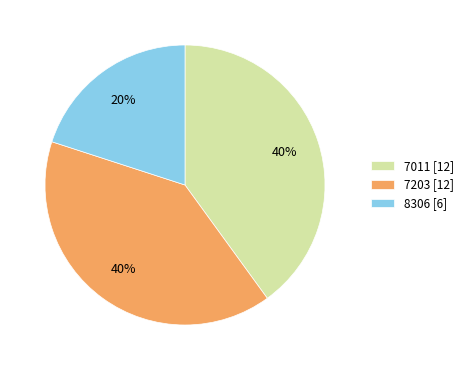

Do 7011 and 8306 together represent more than half of the pie?

Yes